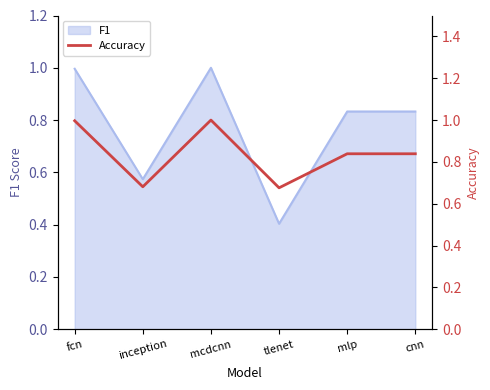

Is it true that the value at cnn is 0.8?

True